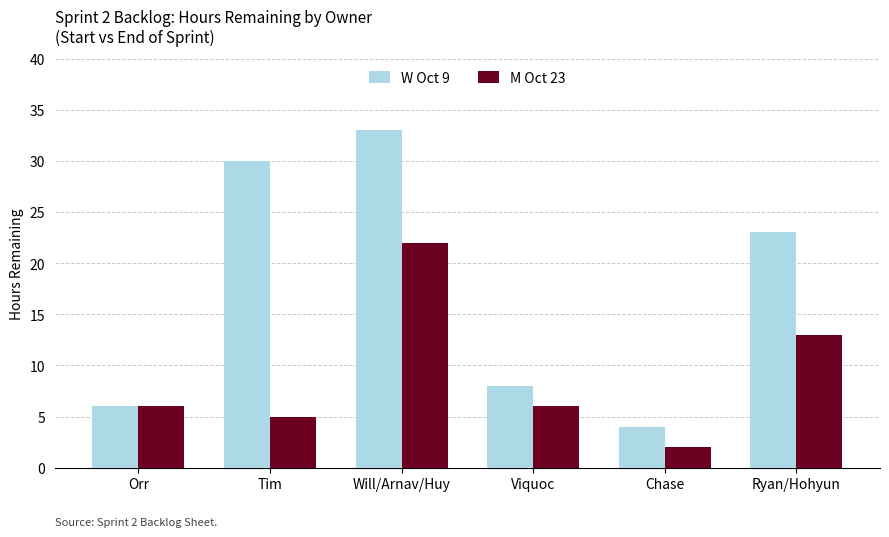

What are all the series names shown in the legend?

W Oct 9, M Oct 23